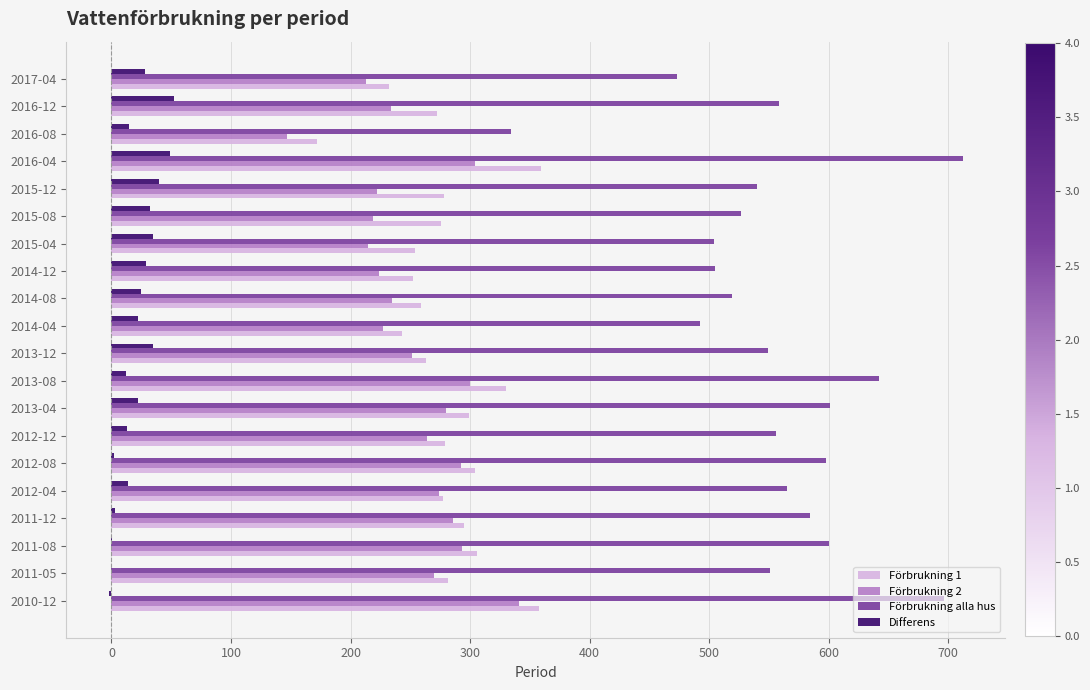

What is the sum of all Förbrukning 1 values?

5588.4